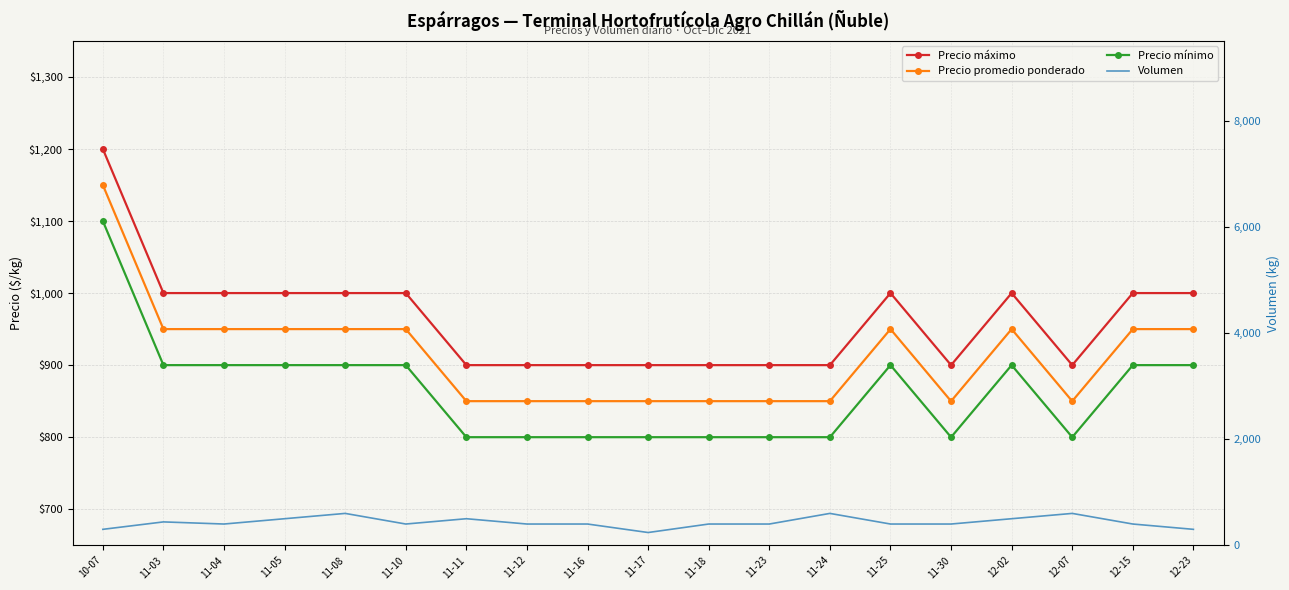

How many data points in Volumen are less than 400?

3